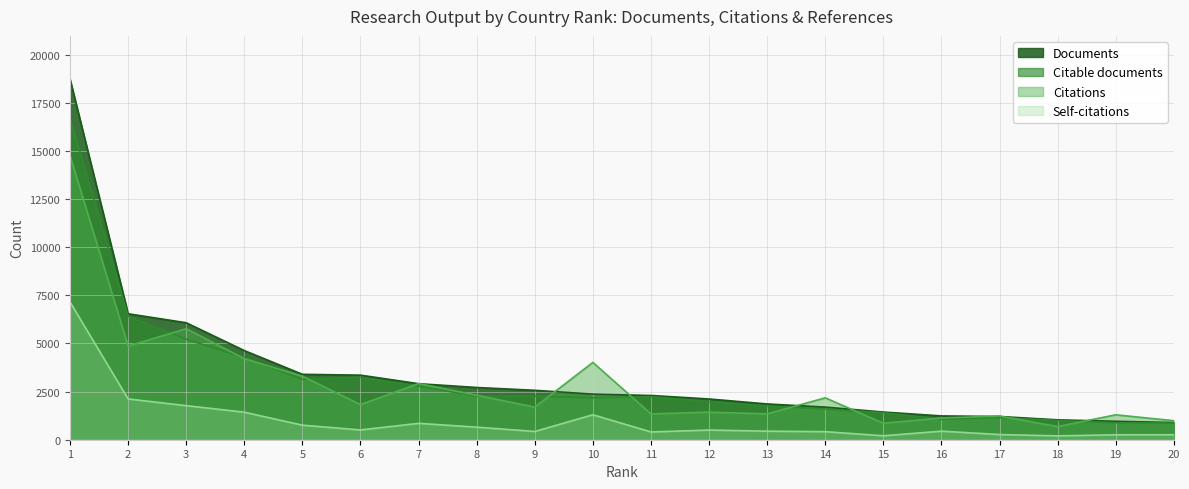

At which category is the sum across all series the highest?

1